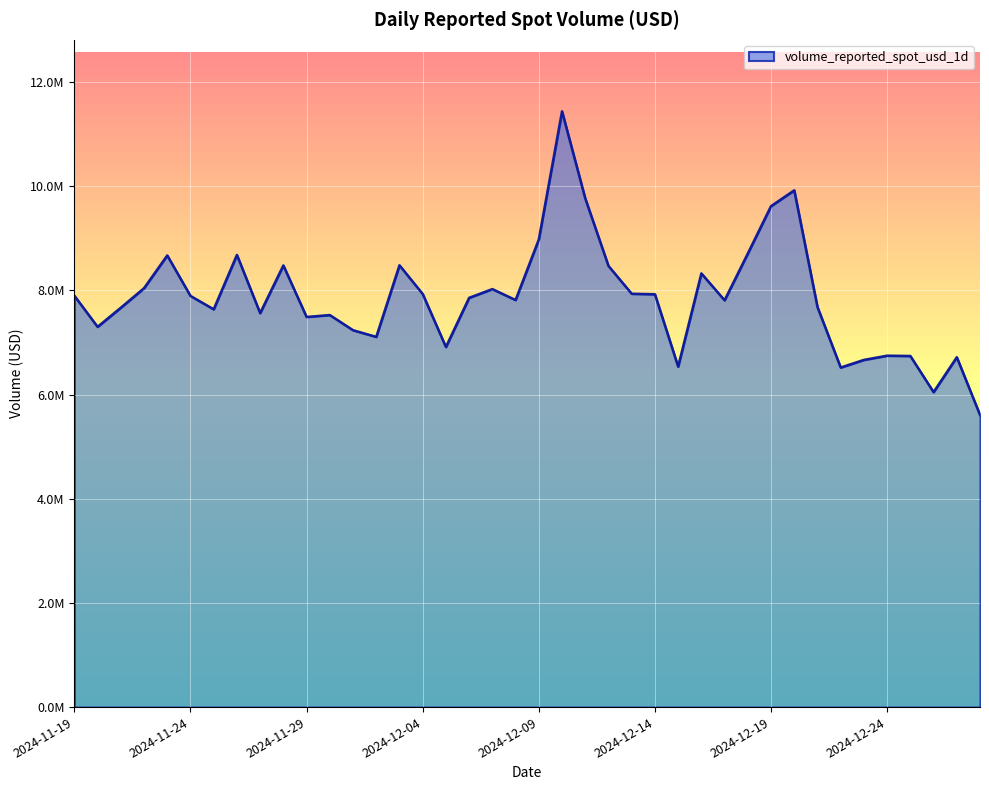

Does the chart have visible grid lines?

Yes